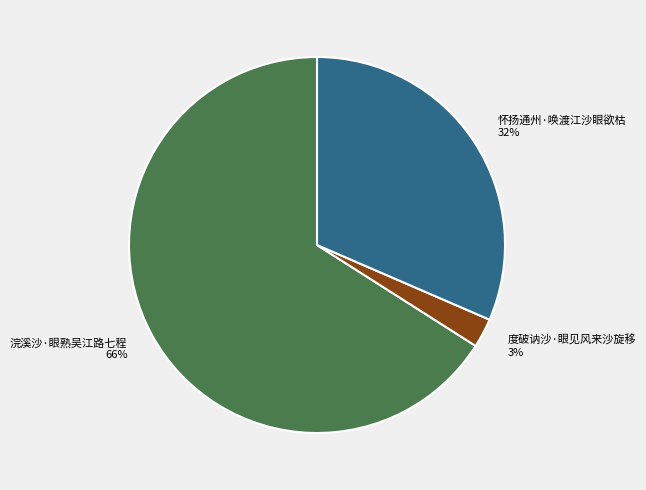

Which slice is the largest?

浣溪沙·眼熟吴江路七程